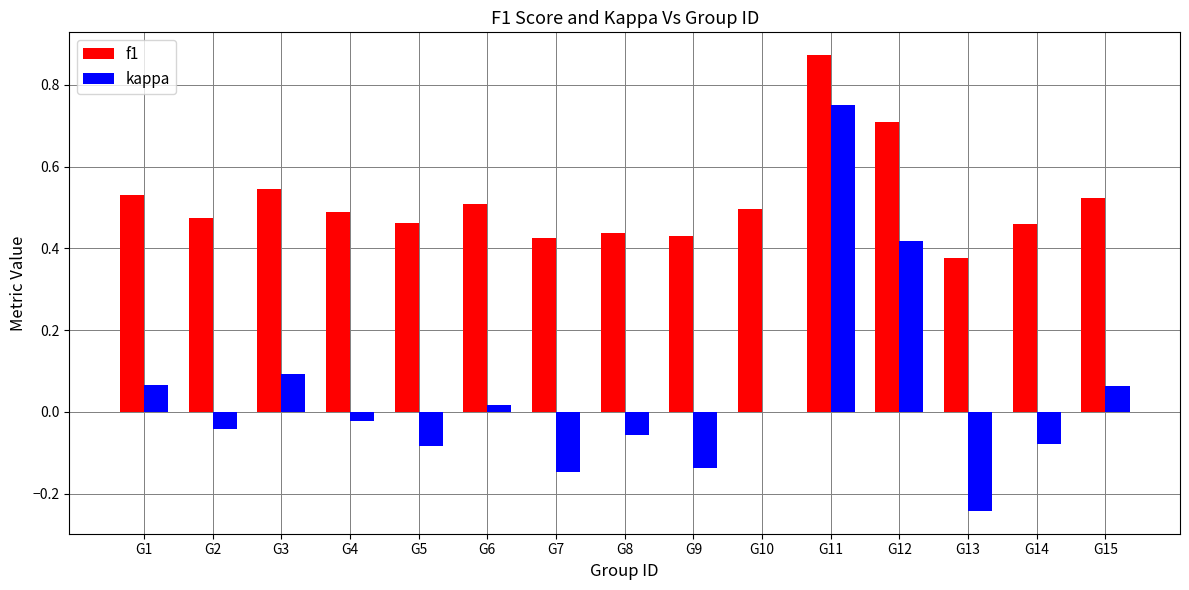

Is the value of kappa at G3 greater than the value of f1 at G15?

No